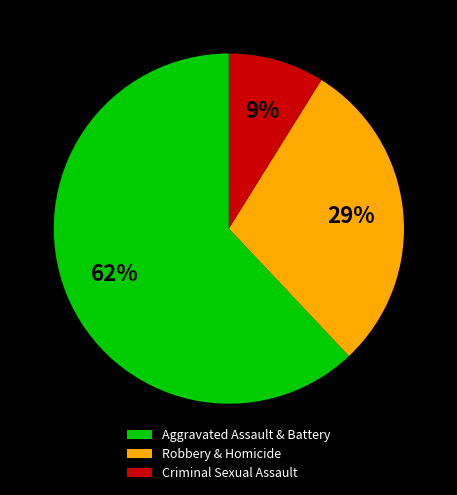

To the nearest percent, what is the average slice percentage?

33%